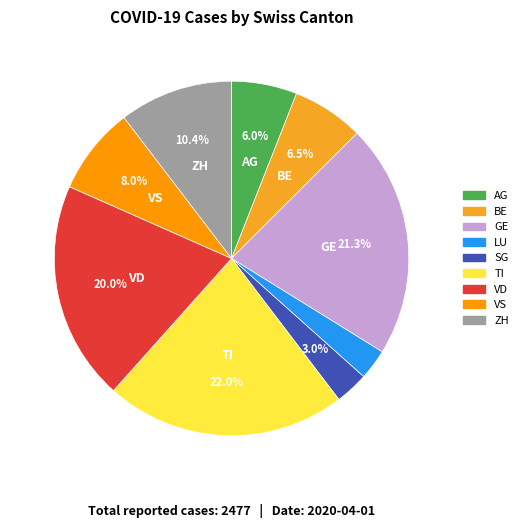

What percentage do VS and VD together represent?

28.0%